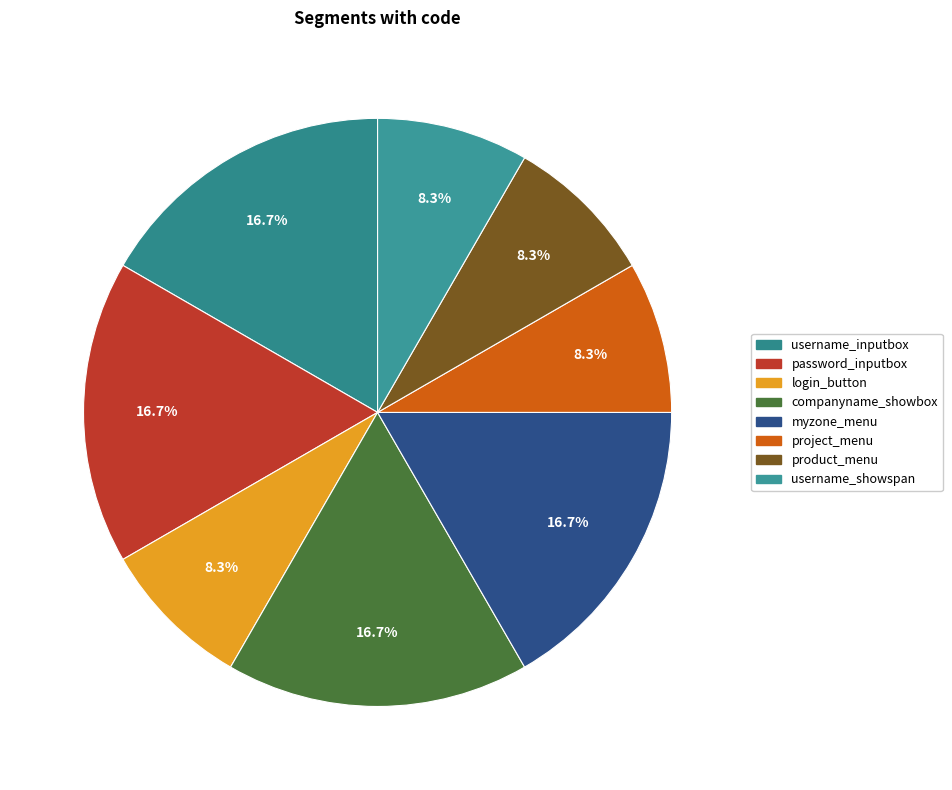

Combined, what portion of the pie is username_inputbox and password_inputbox?

33.3%